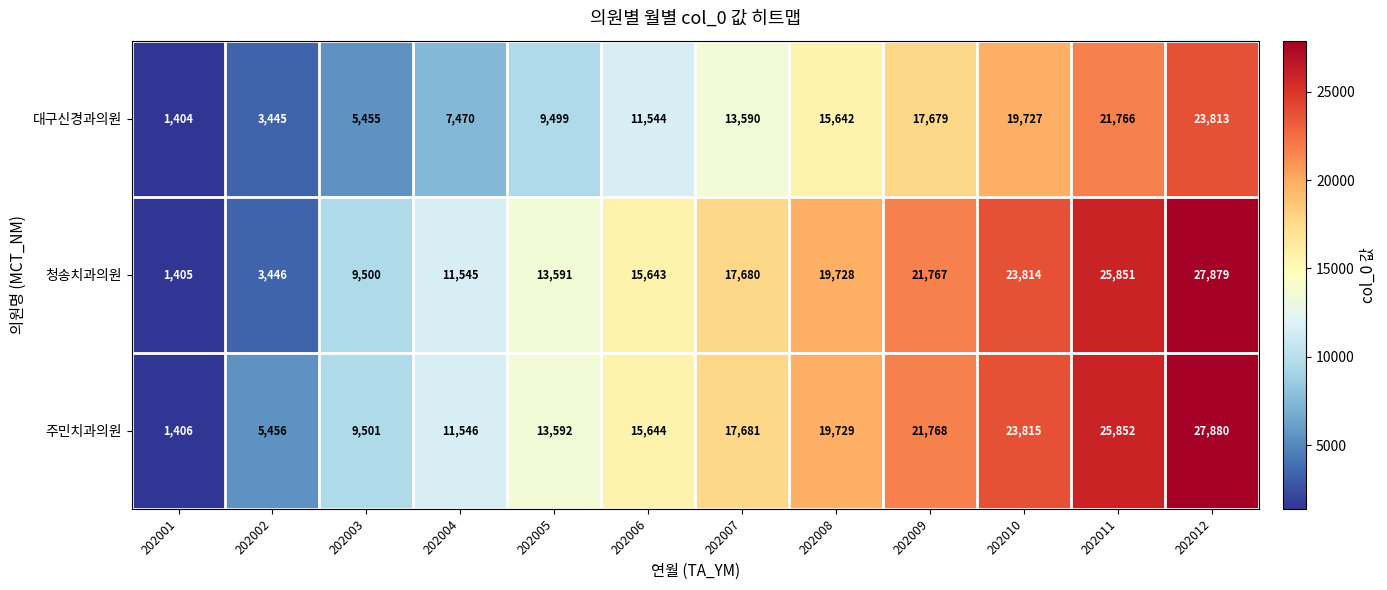

What is the difference between the 주민치과의원 values at 202008 and 202011?

6123